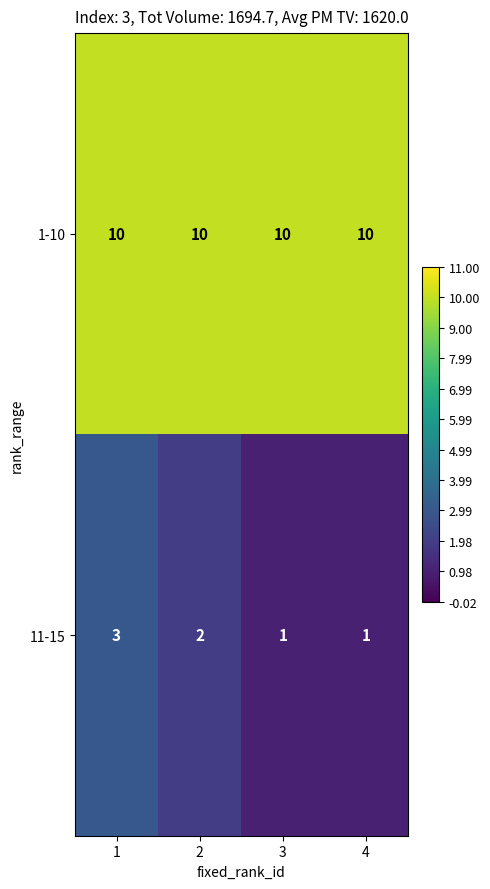

What is the approximate value of 1-10 at 3?

10